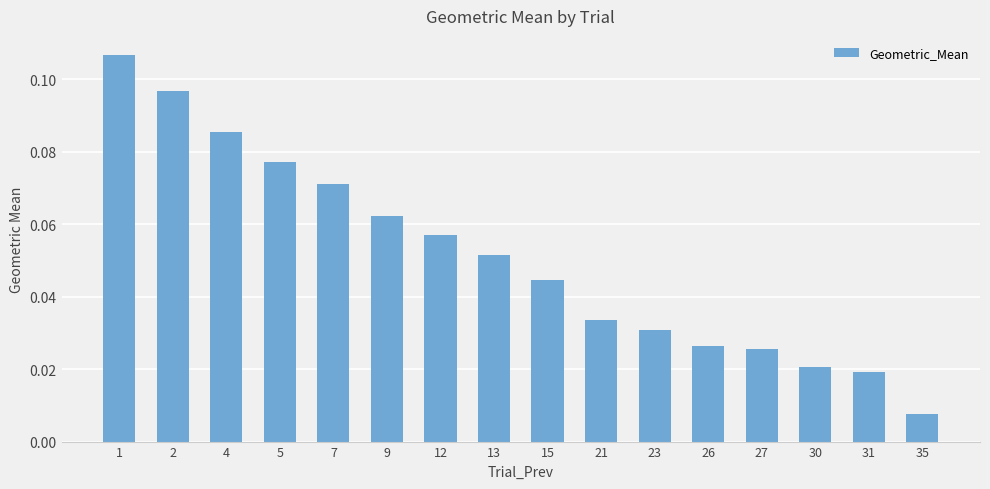

Between 30 and 13, which is larger?

13